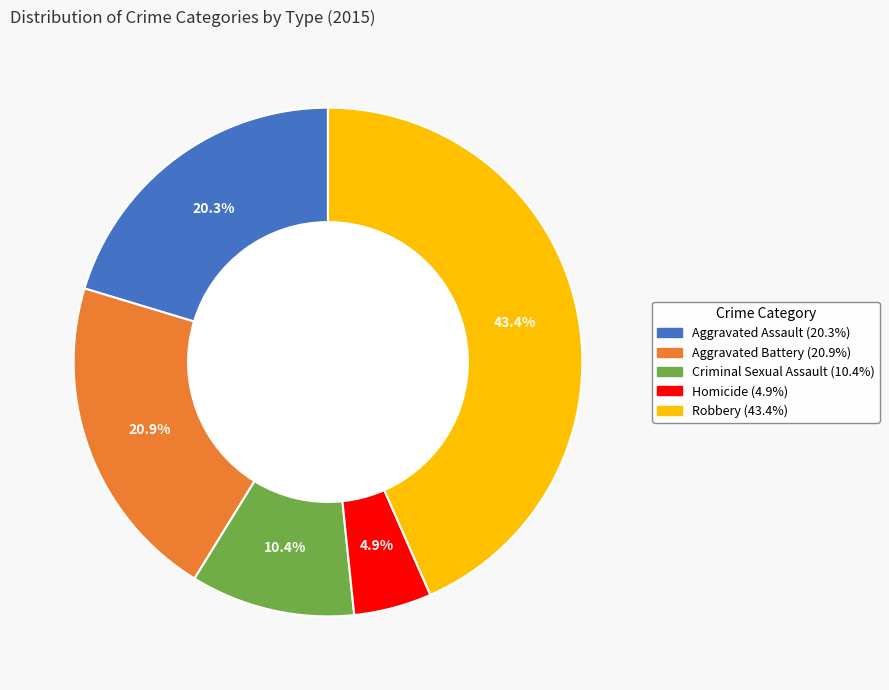

To the nearest percent, what is the combined percentage of Homicide and Criminal Sexual Assault?

15%